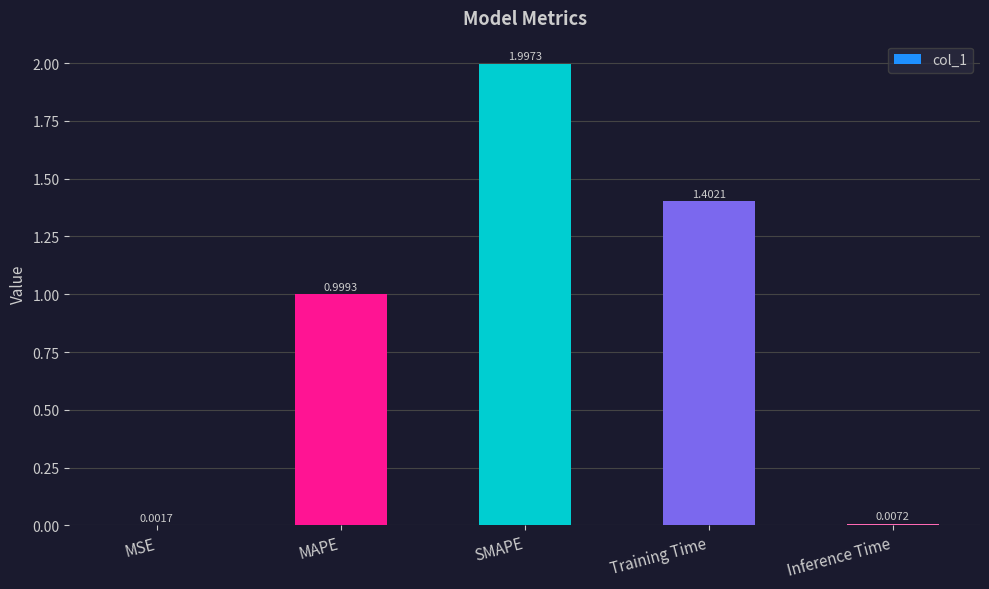

What is the sum of all values?

4.4